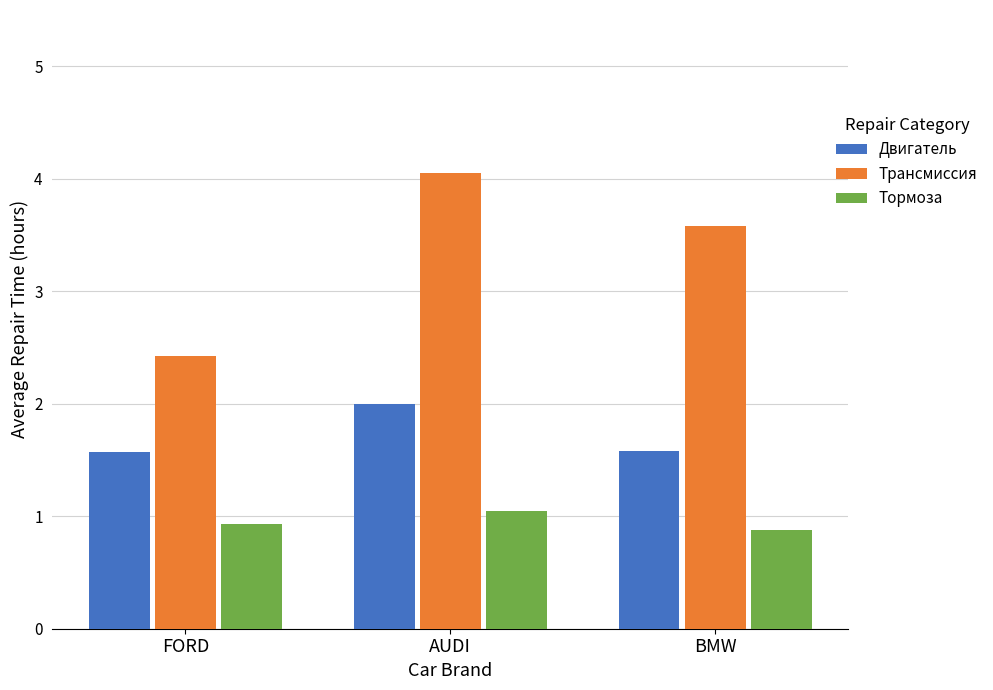

True or false: Тормоза has a value of 1.3 at FORD.

False